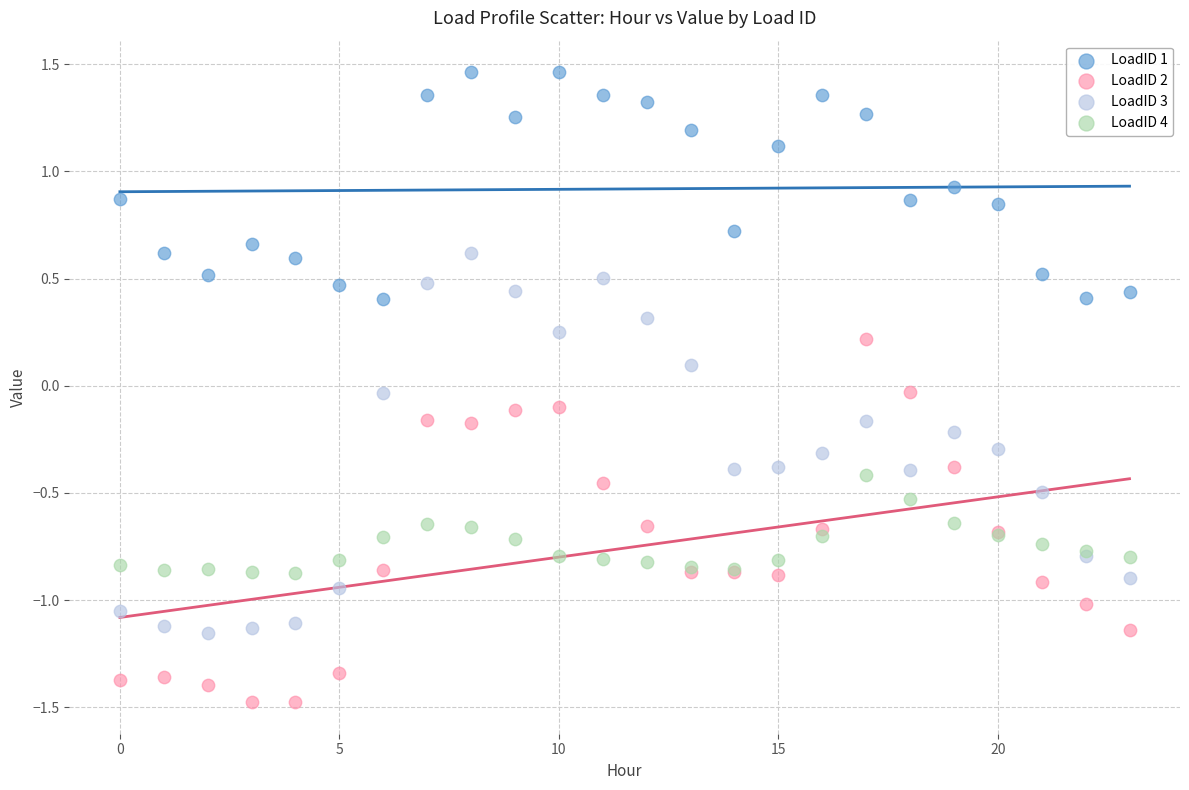

Which series contains the highest Y value?

LoadID 1